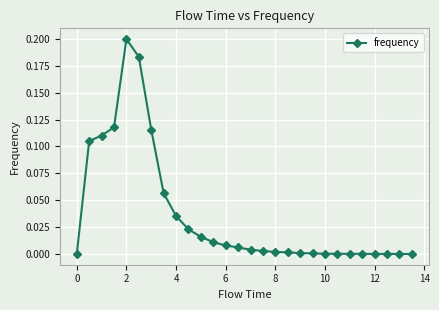

What is the sum of all values?

1.0